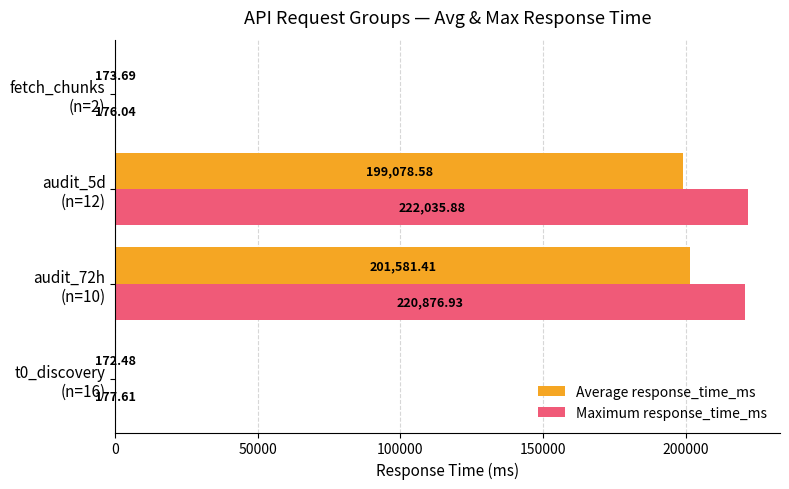

Which series has the largest total across all categories?

Maximum response_time_ms